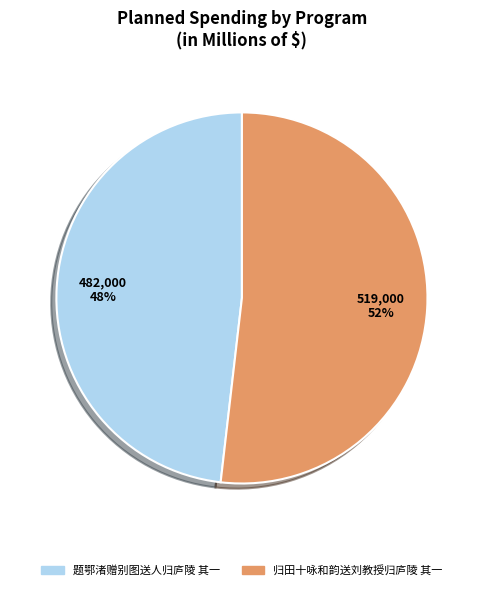

Is 归田十咏和韵送刘教授归庐陵 其一 the majority of the pie?

Yes